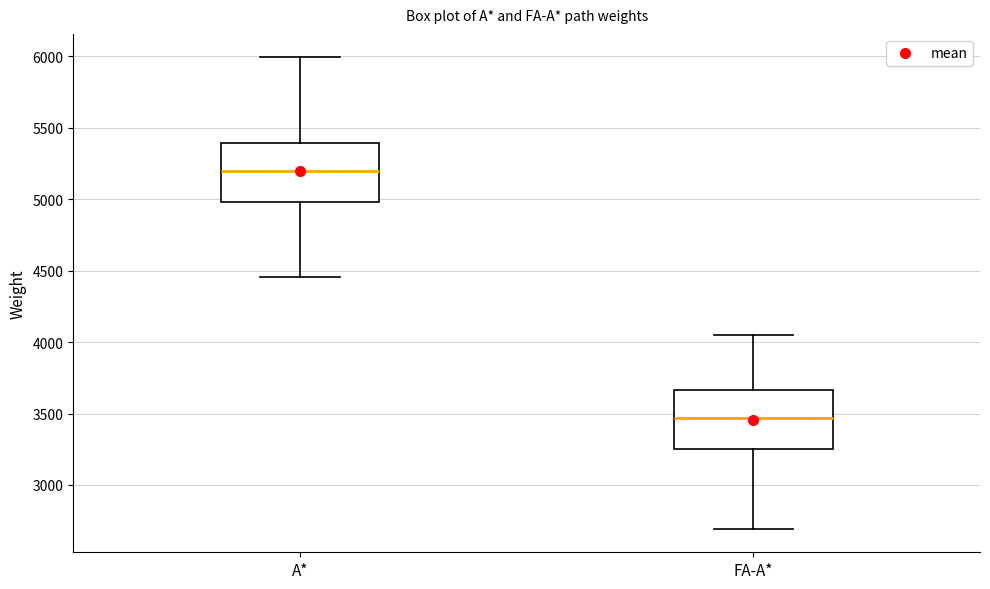

Reading left to right, transcribe this box plot: for each box, give where its median line is, the range the box spans, and where its two whiskers end, as read against the y-axis. The values are not printed on the chart, so give them approximately, as read against the axis.

A*: median 5200, box 5000 to 5400, whiskers 4450 to 6000
FA-A*: median 3450, box 3250 to 3650, whiskers 2700 to 4050